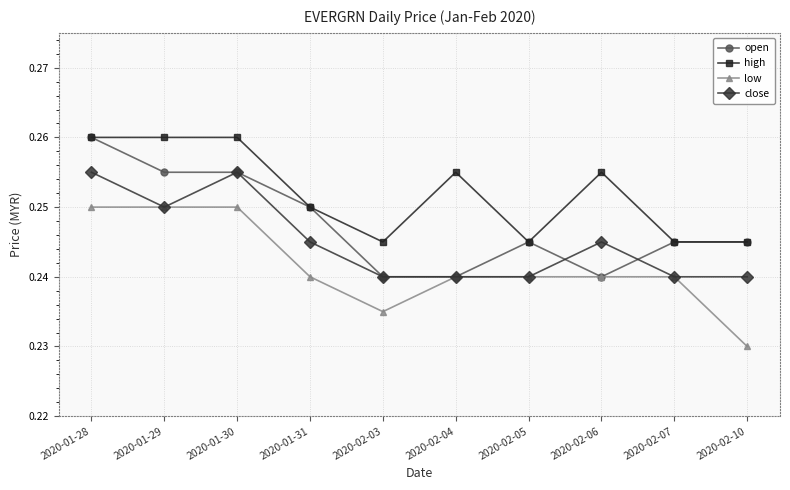

How many high values are between 0 and 1?

10